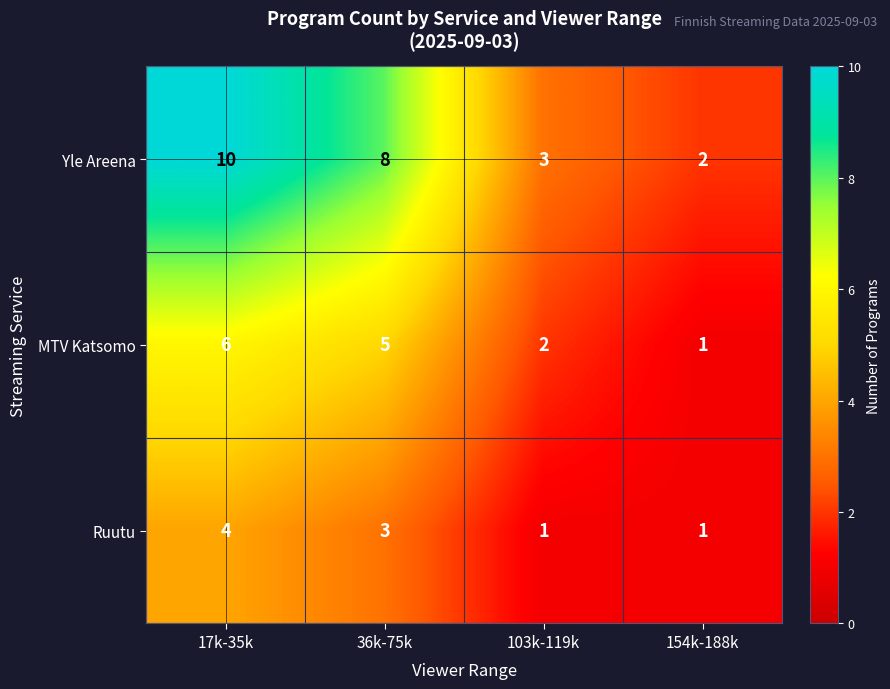

What is the spread (max minus min) of values at 154k-188k?

1